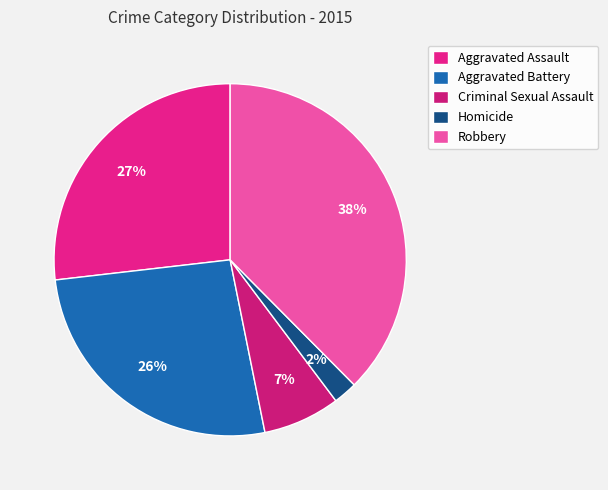

To the nearest percent, what is the difference between the Robbery and Aggravated Assault slice percentages?

11%